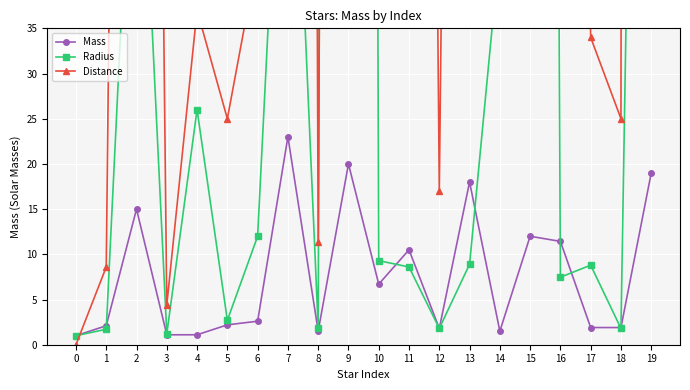

At which label does Radius reach its peak?

9